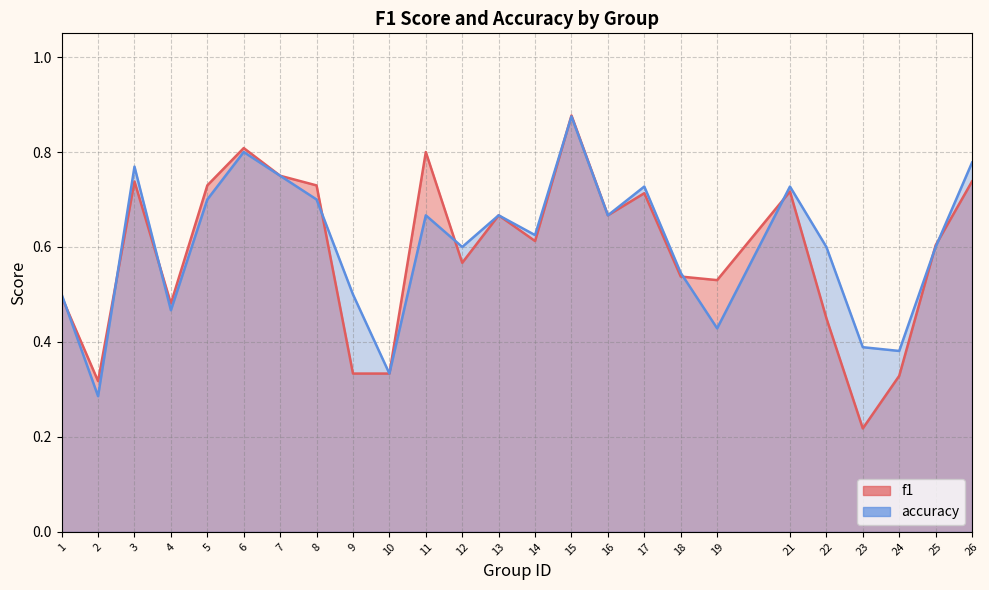

List the series in order of their overall mean, highest first.

accuracy, f1